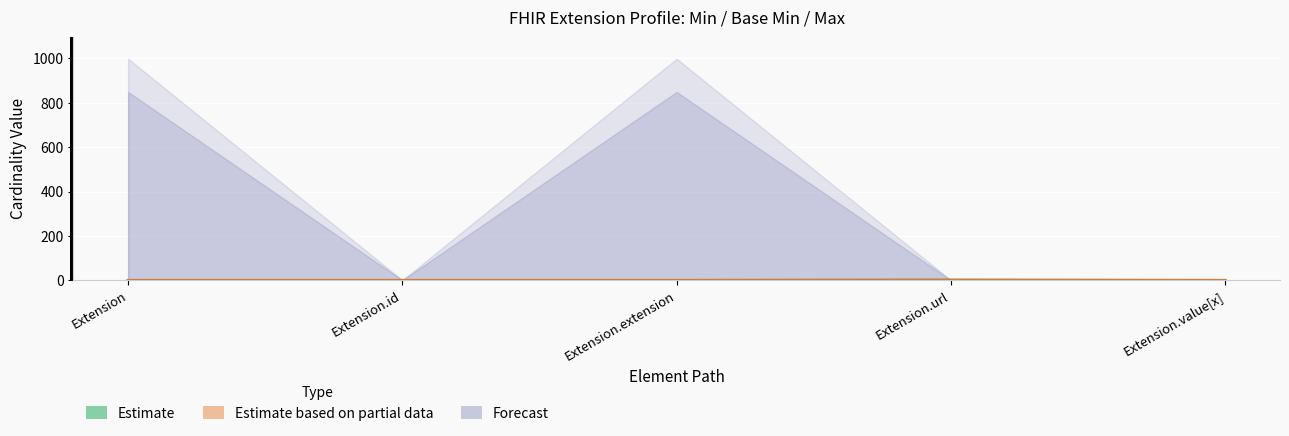

True or false: Min and Base Min cross at least once.

False